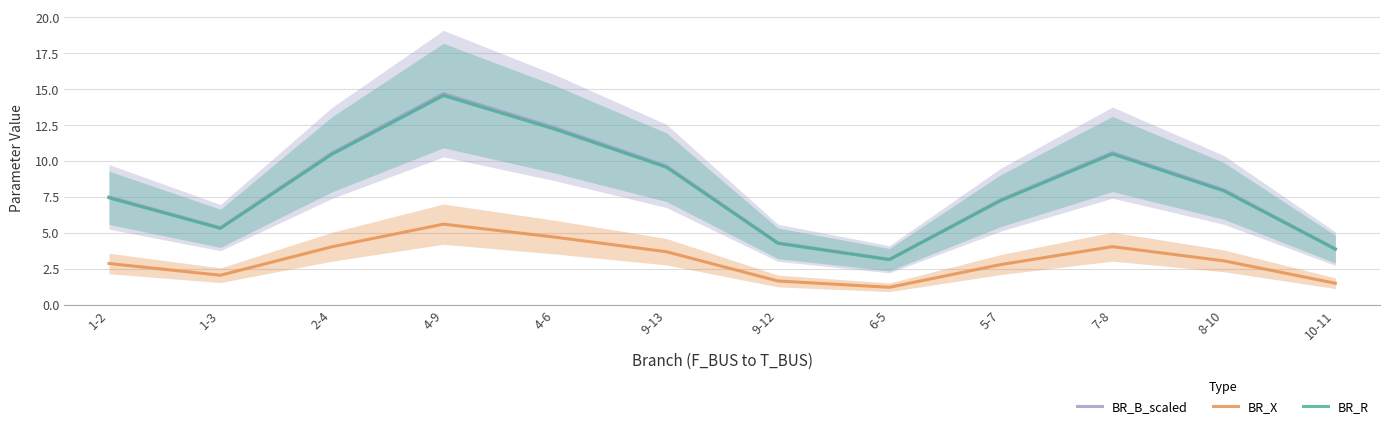

What is the sum of the BR_B_scaled values at 9-13 and 4-9?

24.3